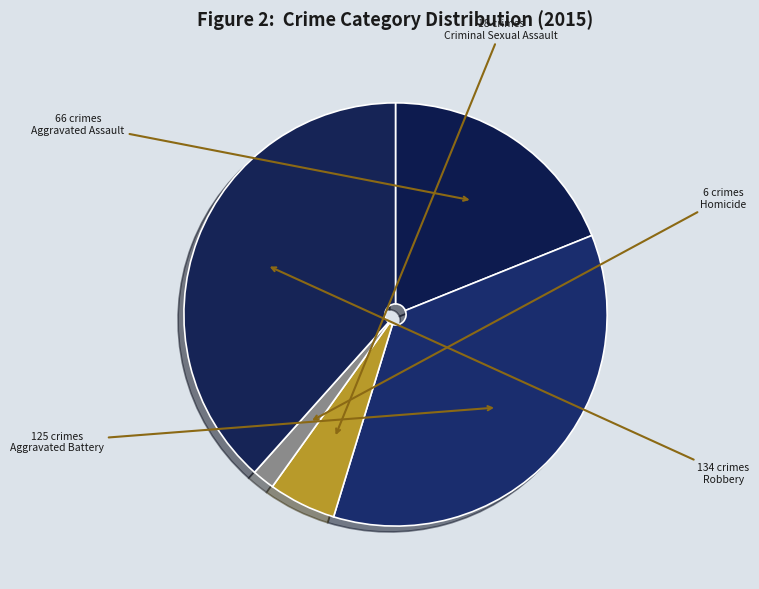

What is the largest slice in the pie chart?

Robbery